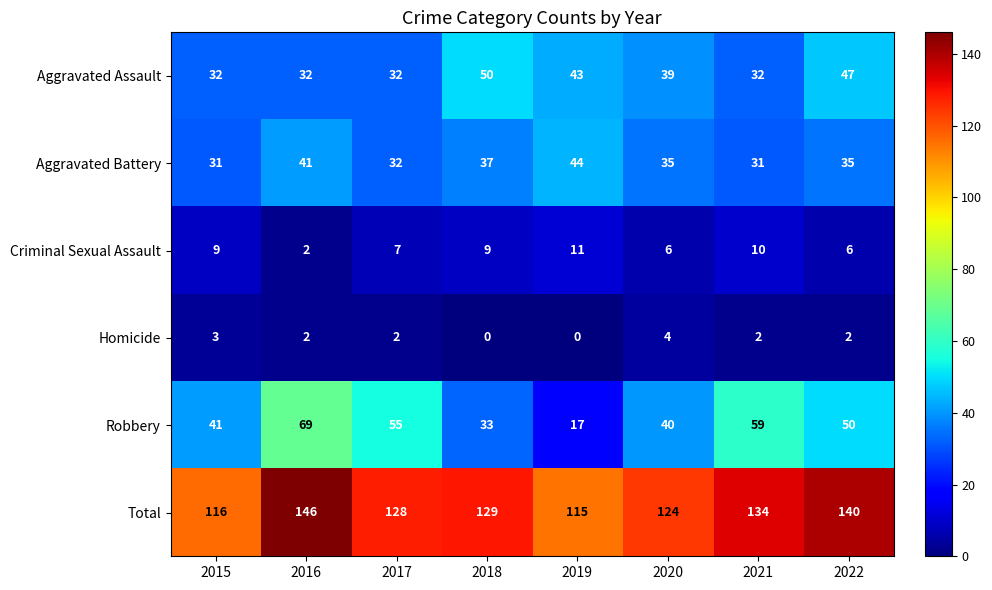

Count the Aggravated Assault values in the range 32 to 47.

7